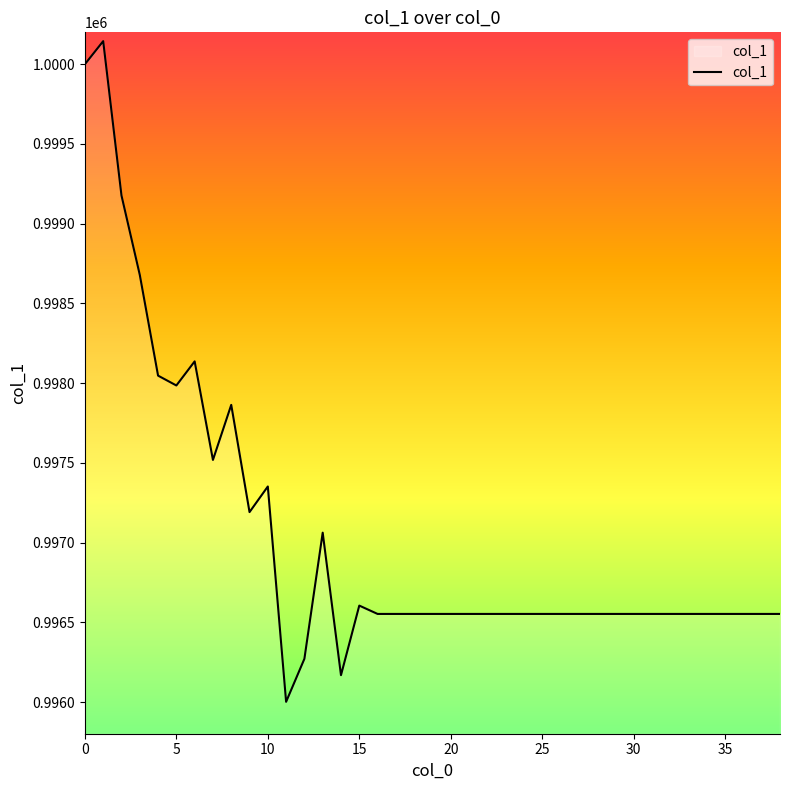

What is the difference between the maximum and minimum values?

4143.4